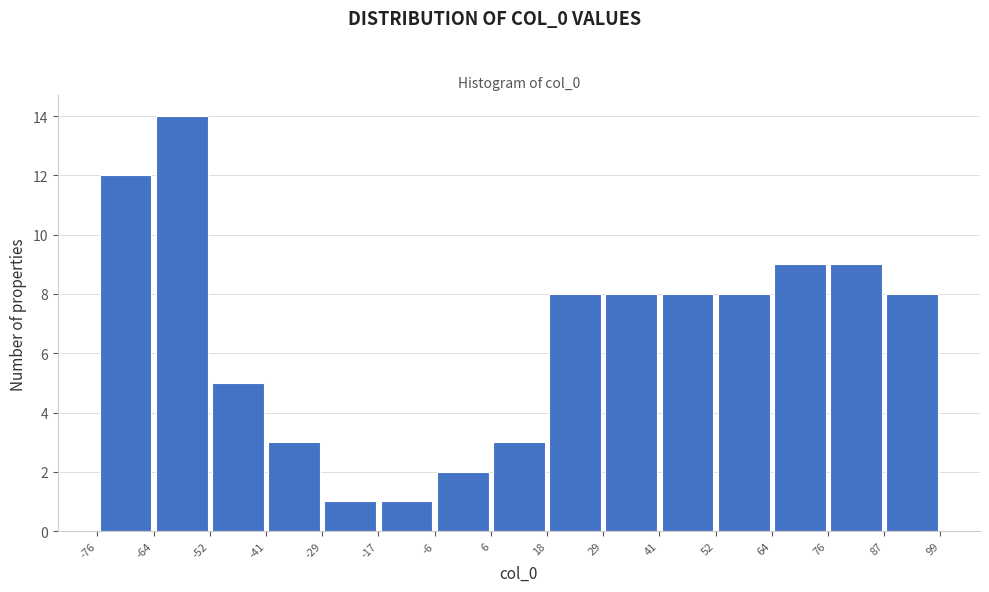

Which range on the x-axis has the tallest bar?

-64 to -52